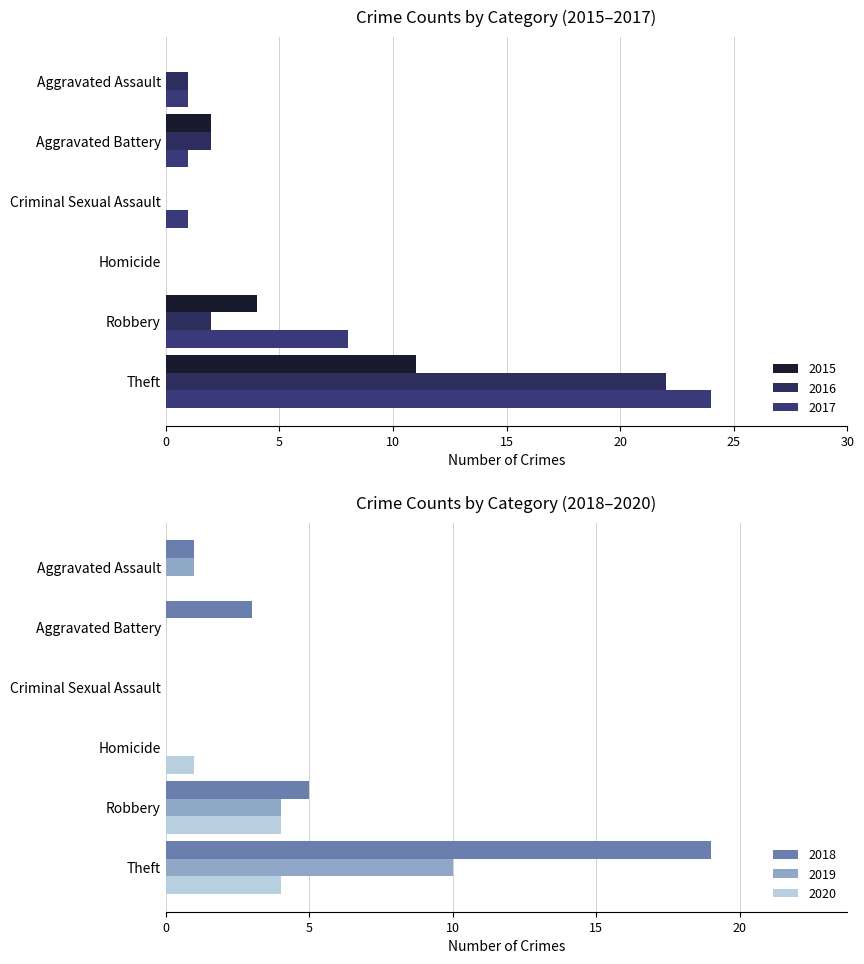

At which category is the sum across all series the highest?

Theft